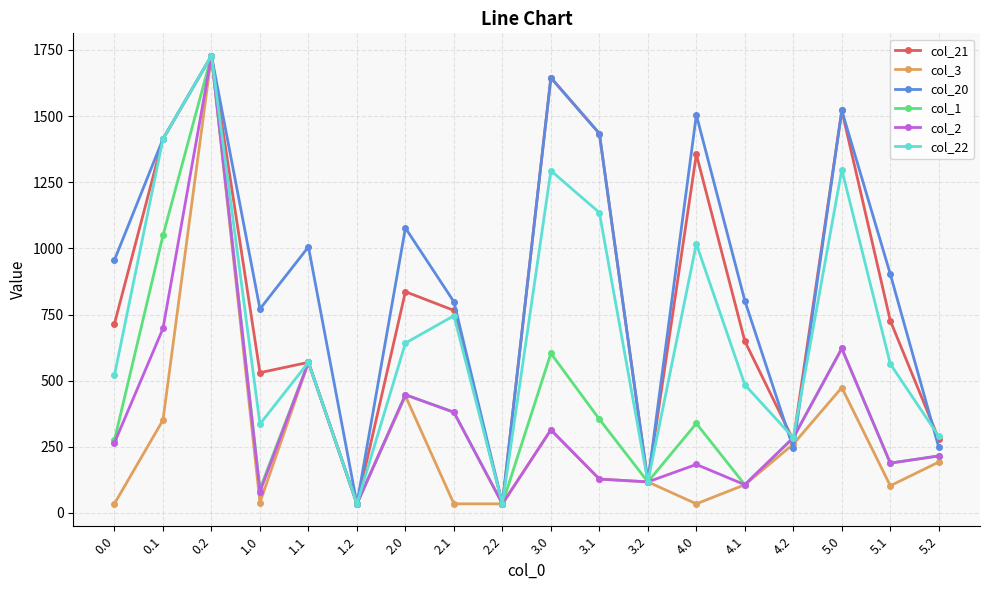

True or false: col_21 and col_20 intersect in this chart.

True